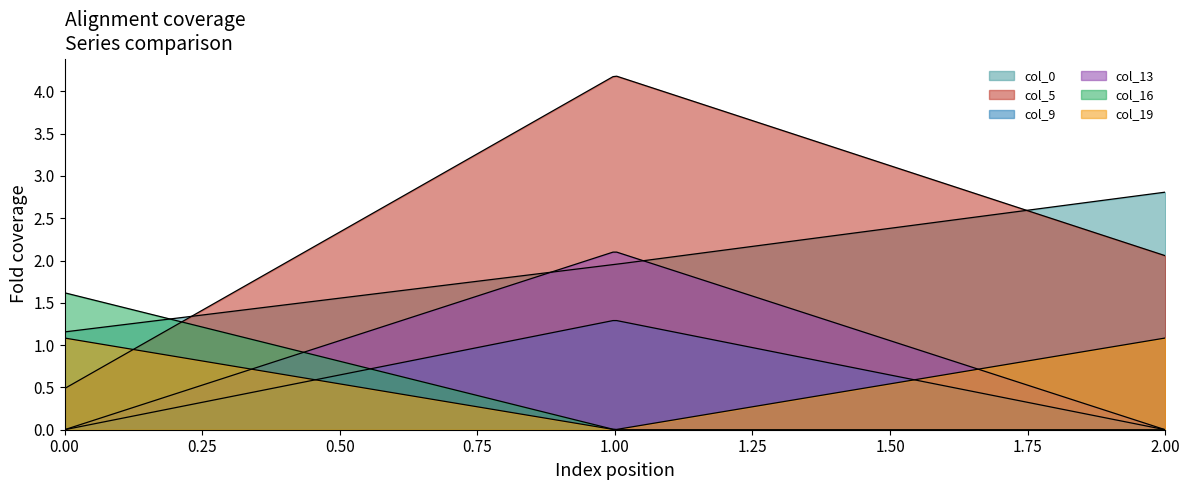

What are all the series names shown in the legend?

col_0, col_5, col_9, col_13, col_16, col_19